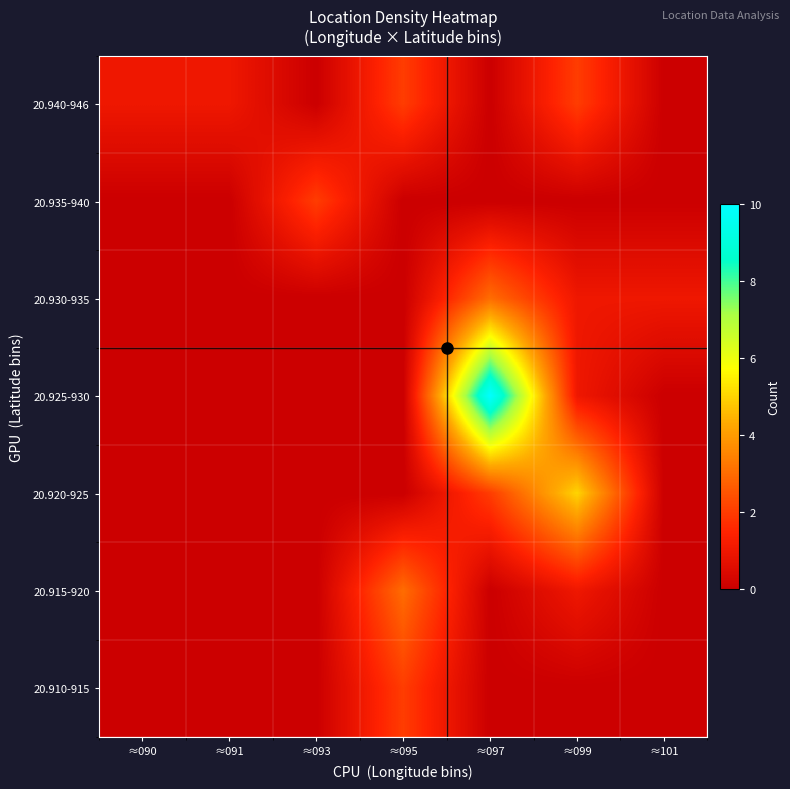

At which category is the sum across all series the highest?

≈097